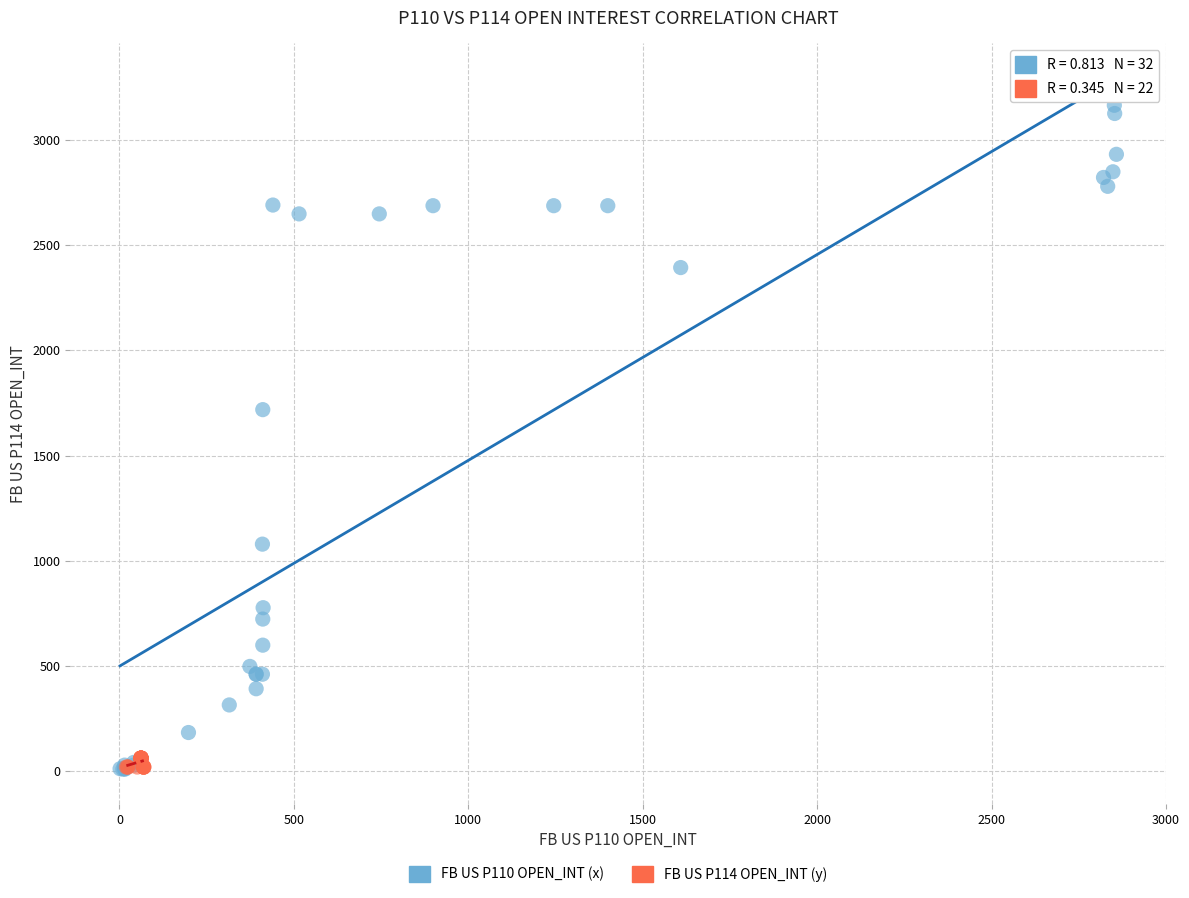

Which series contains the highest Y value?

FB US P110 OPEN_INT (x)